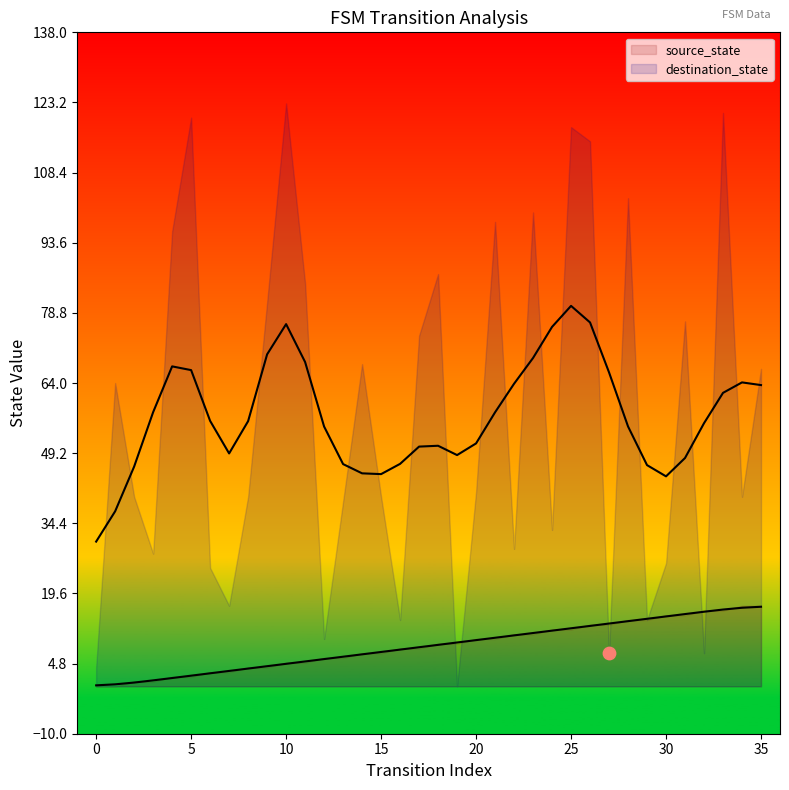

Which has a higher value, 24 or 22?

24